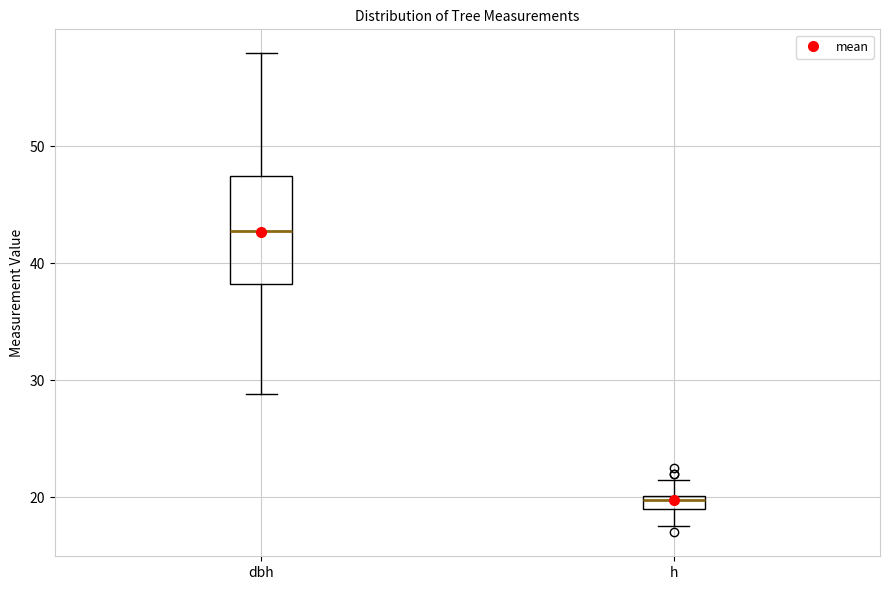

Which box has the highest median line?

dbh